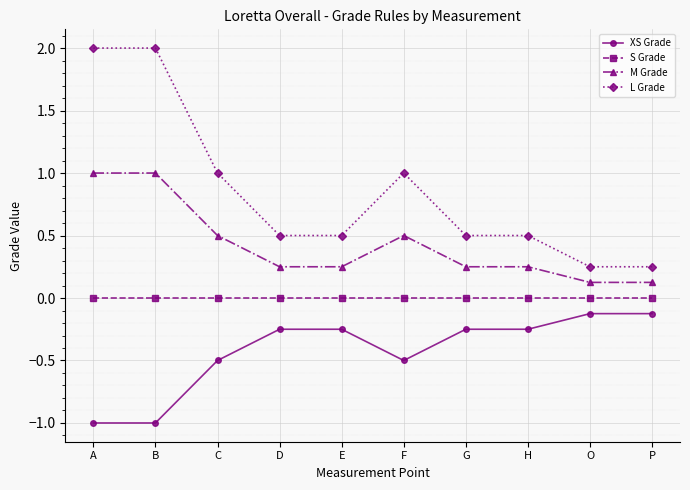

What are all the series names shown in the legend?

XS Grade, S Grade, M Grade, L Grade